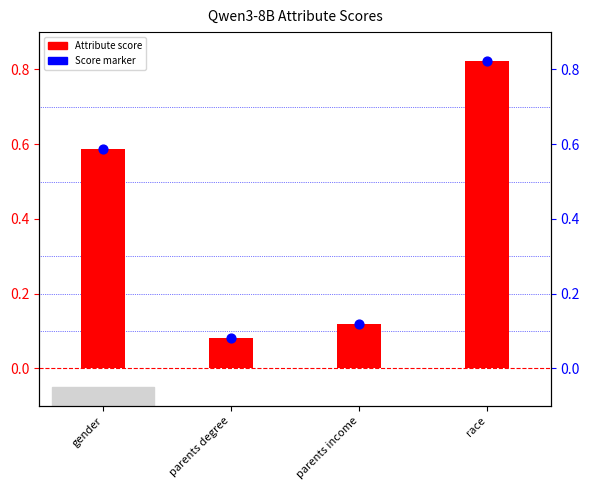

Which has a higher value, race or parents degree?

race